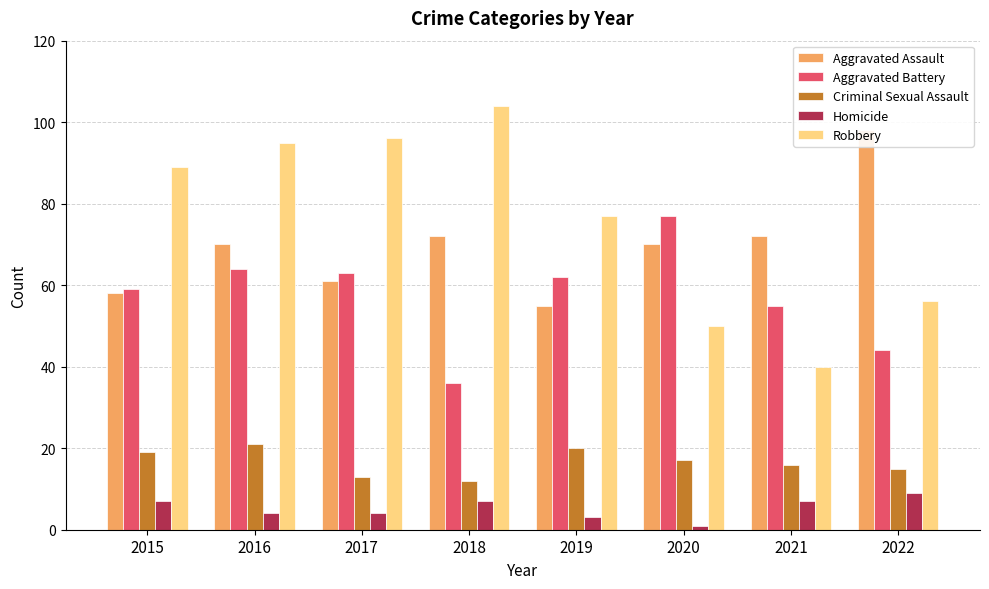

How many data points in Aggravated Assault are less than 70?

3